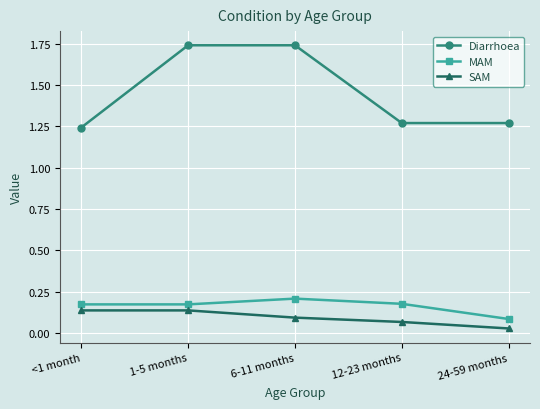

Between <1 month and 12-23 months, which series saw the biggest shift?

SAM